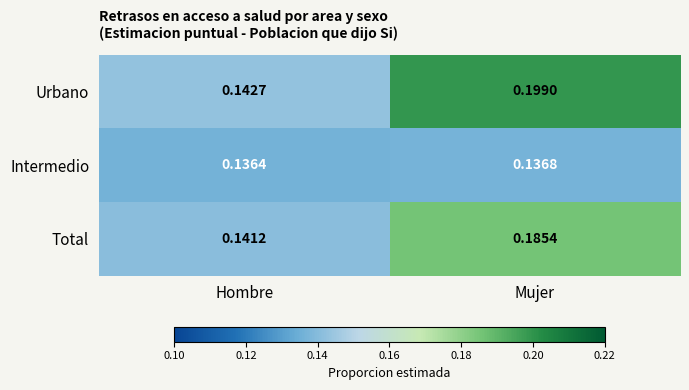

Between Hombre and Mujer, which series saw the biggest shift?

Urbano